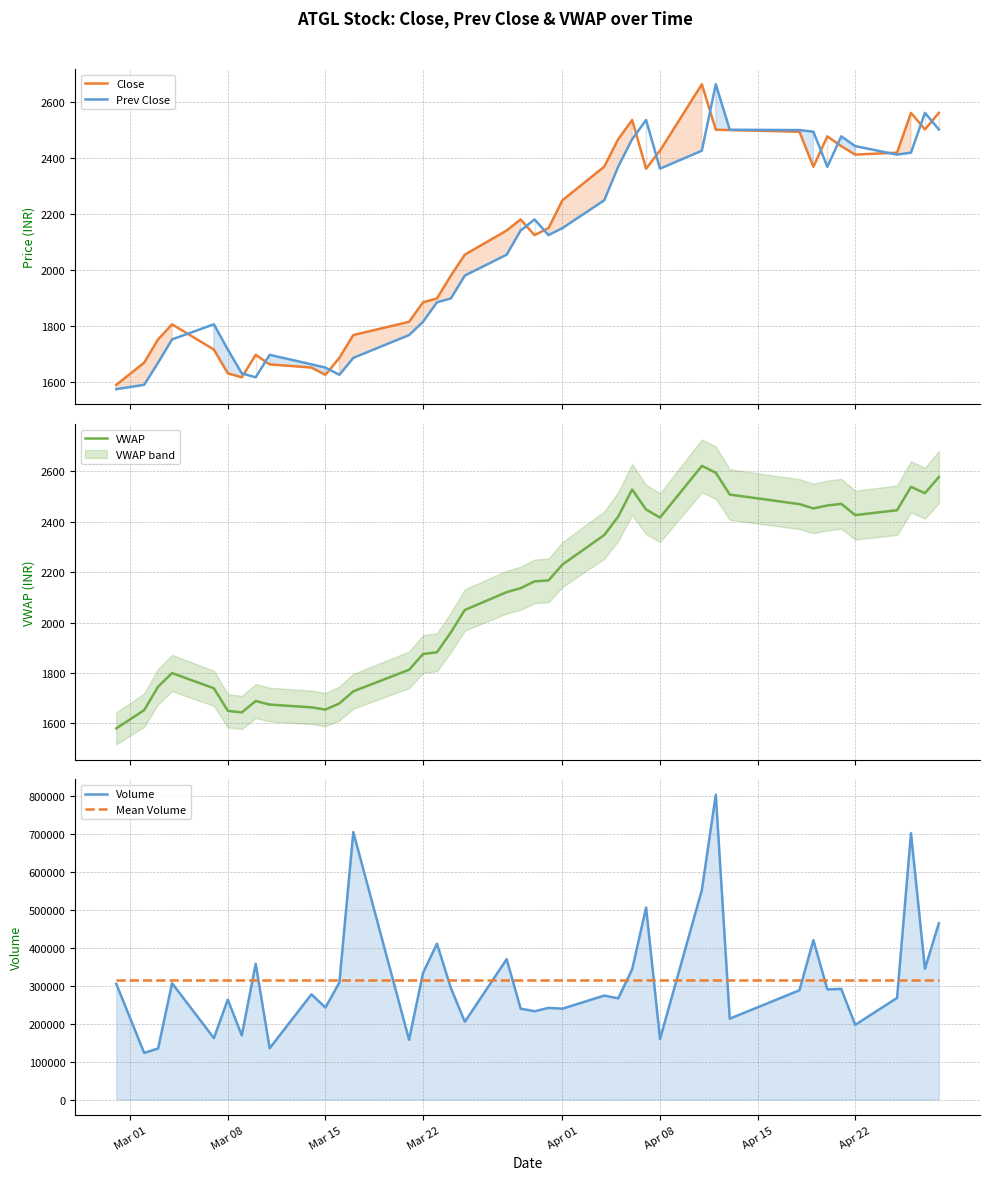

What is the lowest value of the VWAP series?

1580.3